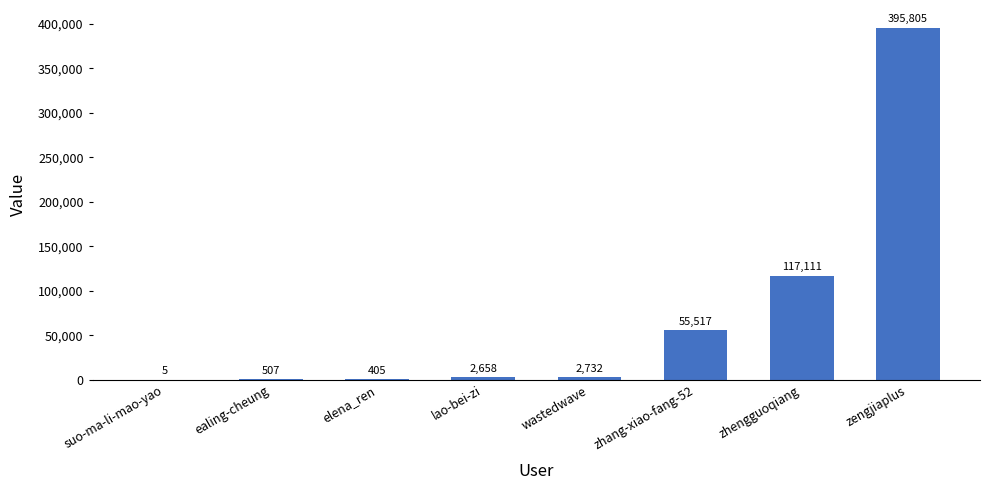

Approximately how many times larger is the value at wastedwave compared to elena_ren?

6.7